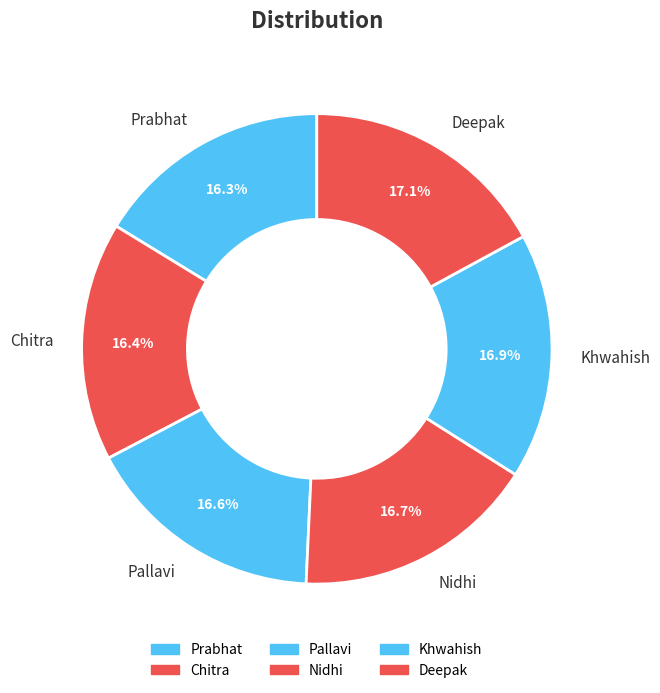

How many segments does this pie chart have?

6